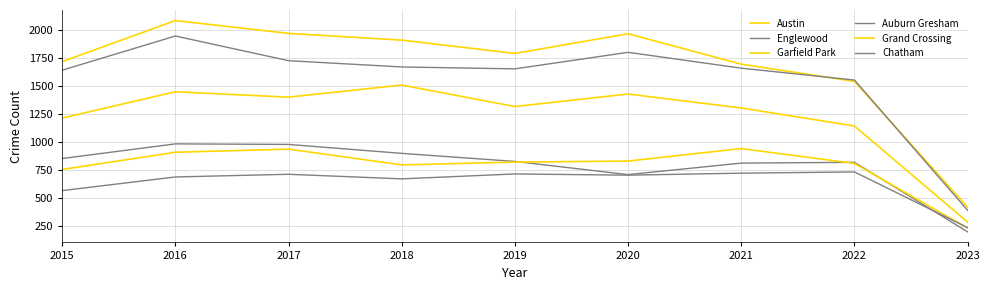

Is it true that Garfield Park equals 1842 at 2015?

False